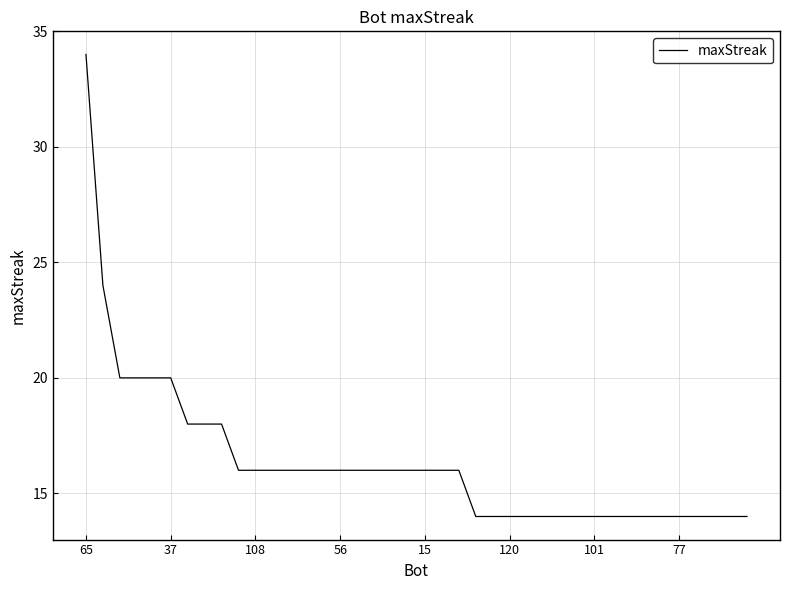

What is the difference between the maximum and minimum values?

20